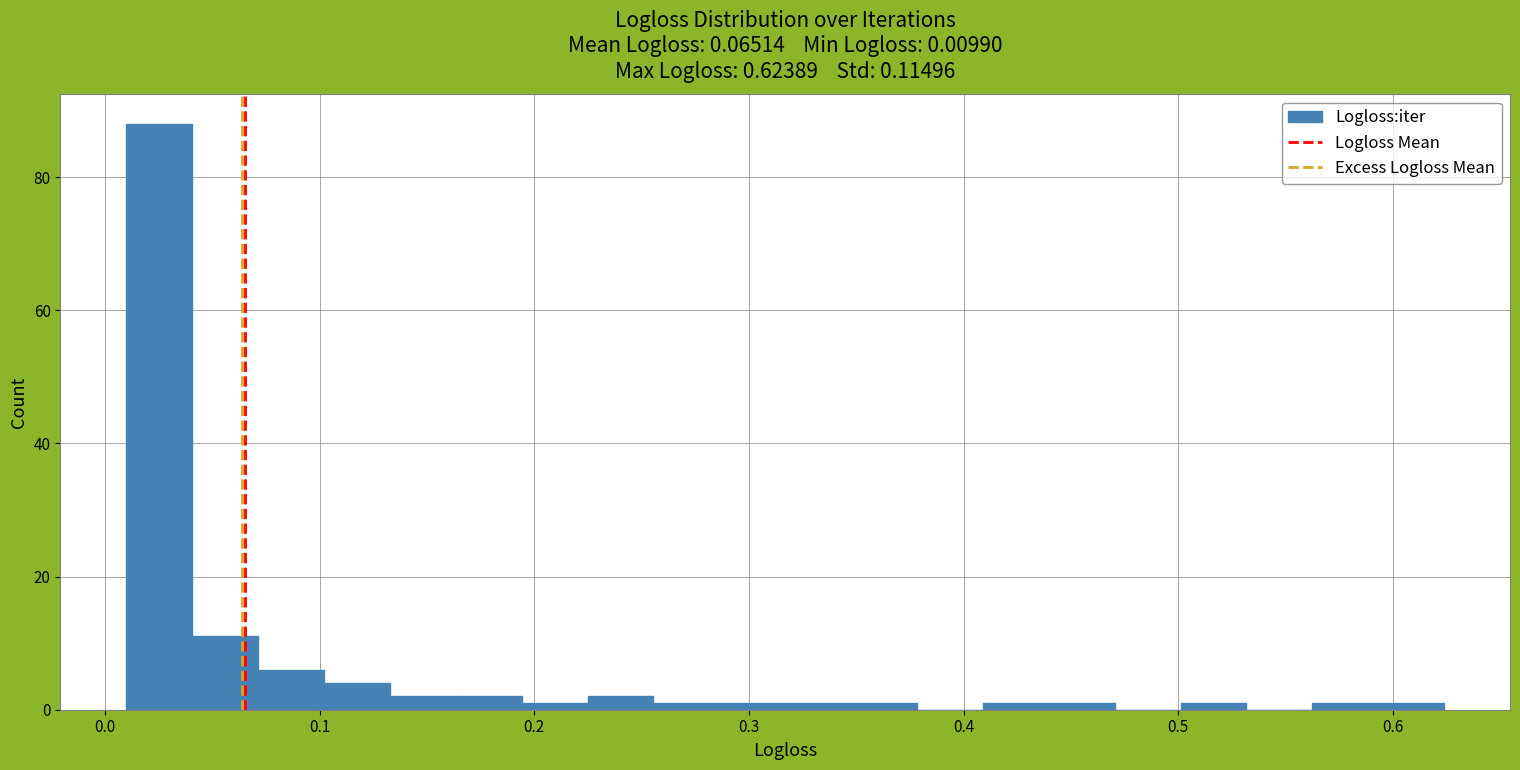

Read against the x-axis, roughly where is the centre of the tallest bar?

0.03